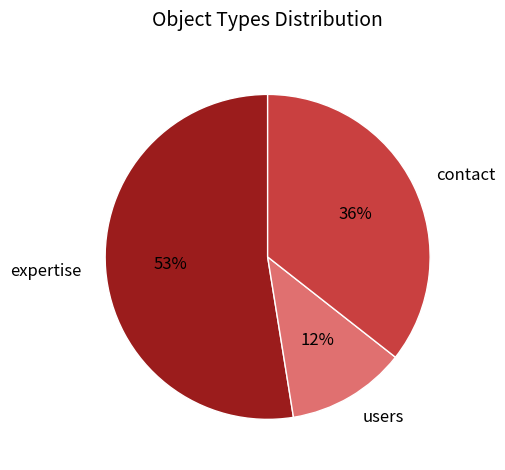

Does contact account for over 50% of the chart?

No